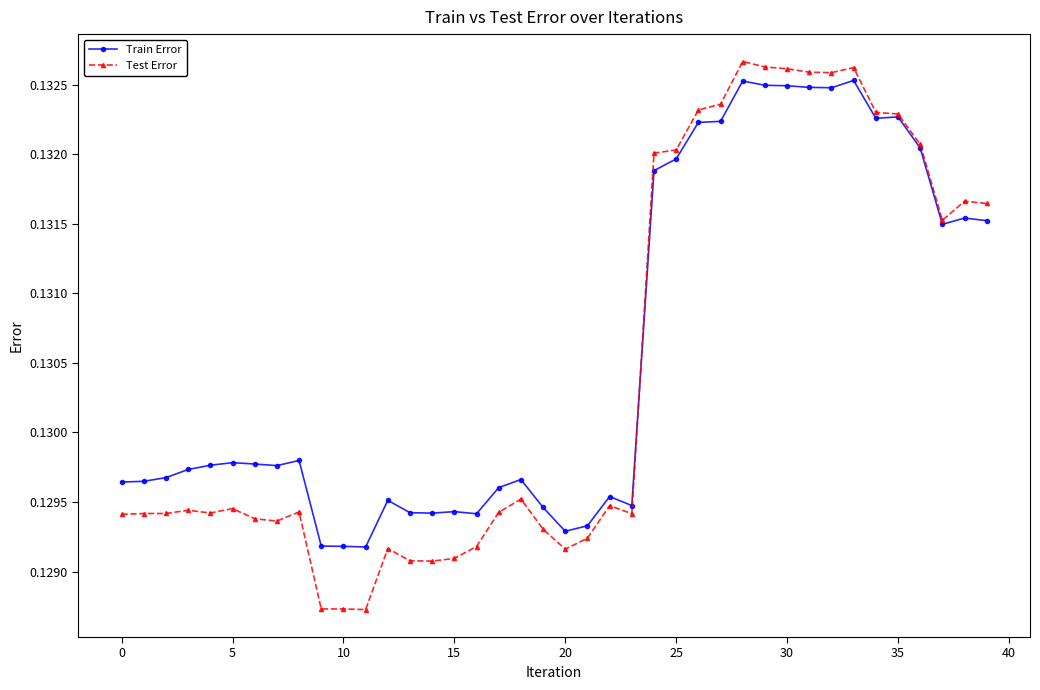

True or false: Train Error has more than 2 points higher than both neighbors.

True